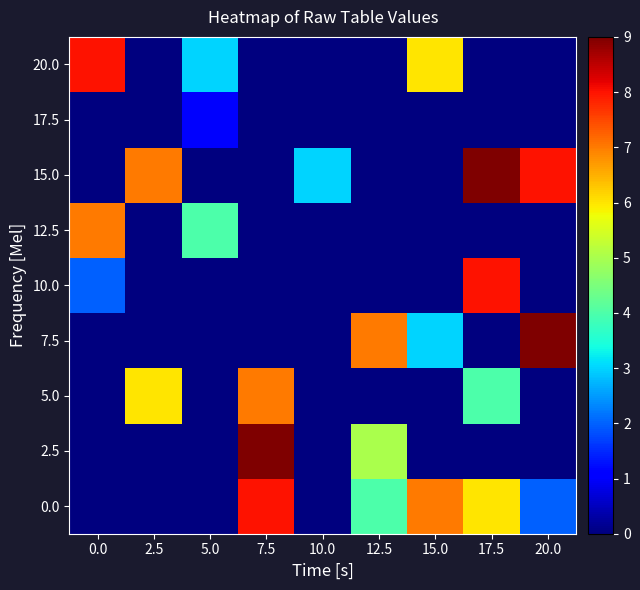

Is it true that 15.0 equals 8 at 20.0?

True